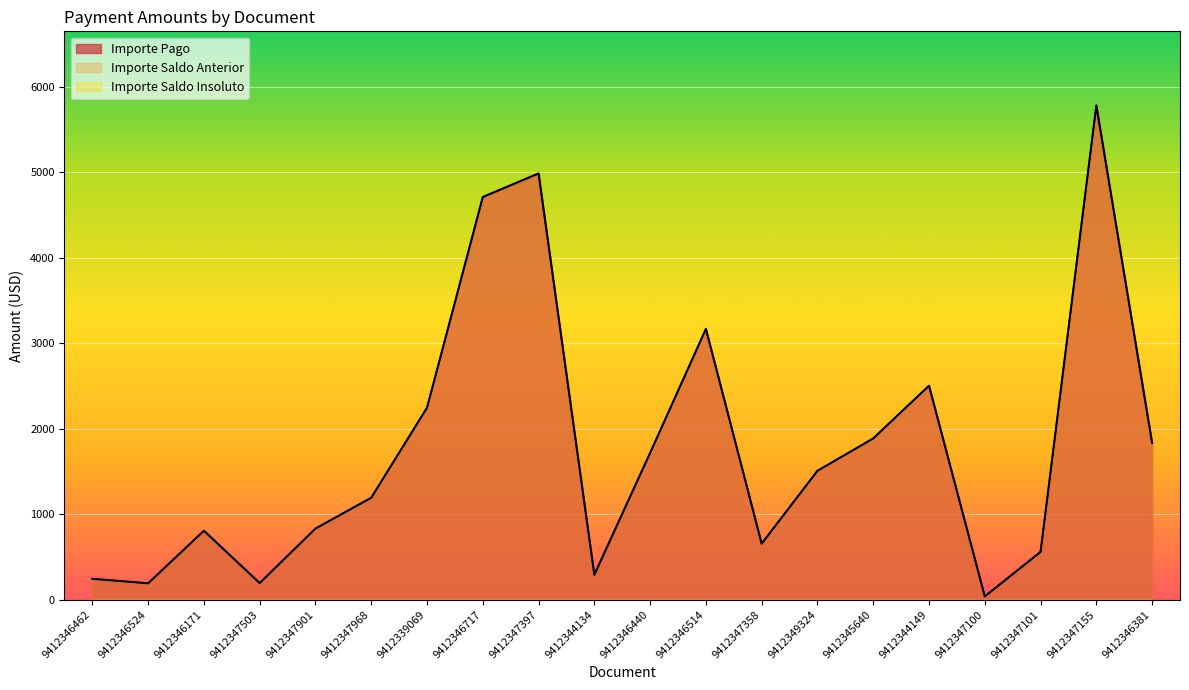

What is the total value across all series at 9412347358?

1310.7